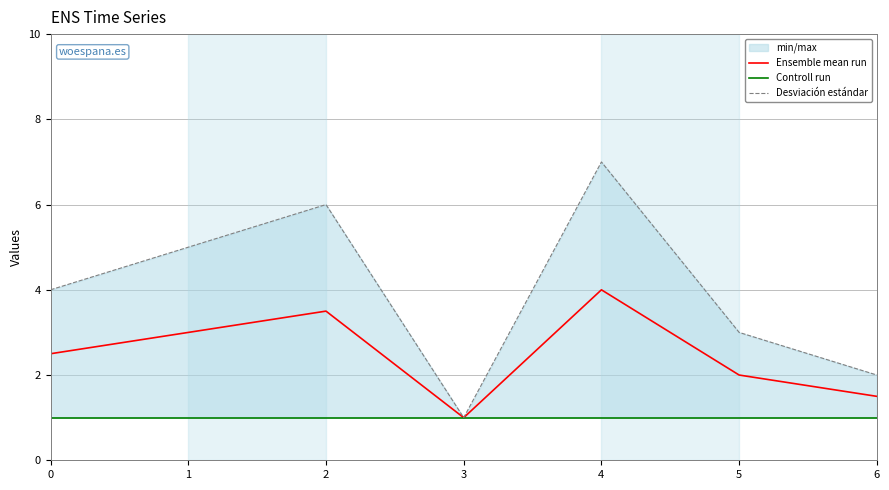

True or false: Controll run and Ensemble mean run cross at least once.

False